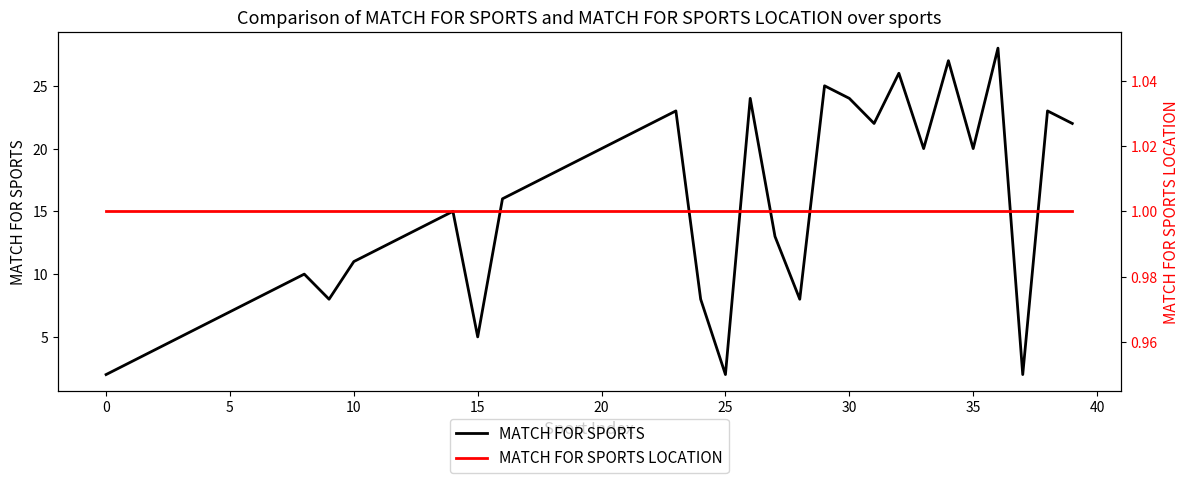

What value does the MATCH FOR SPORTS LOCATION series have at 32?

1